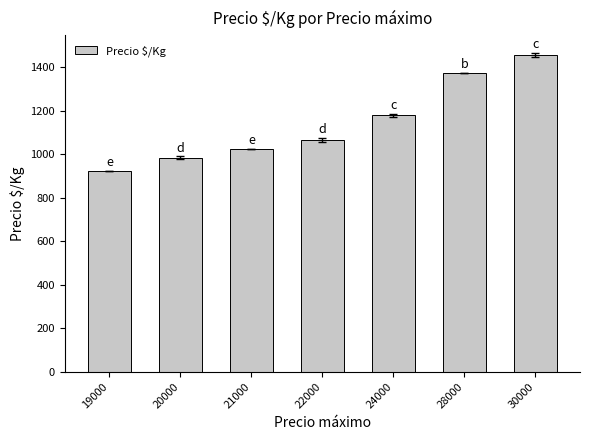

Rank the categories by value from highest to lowest.

30000, 28000, 24000, 22000, 21000, 20000, 19000